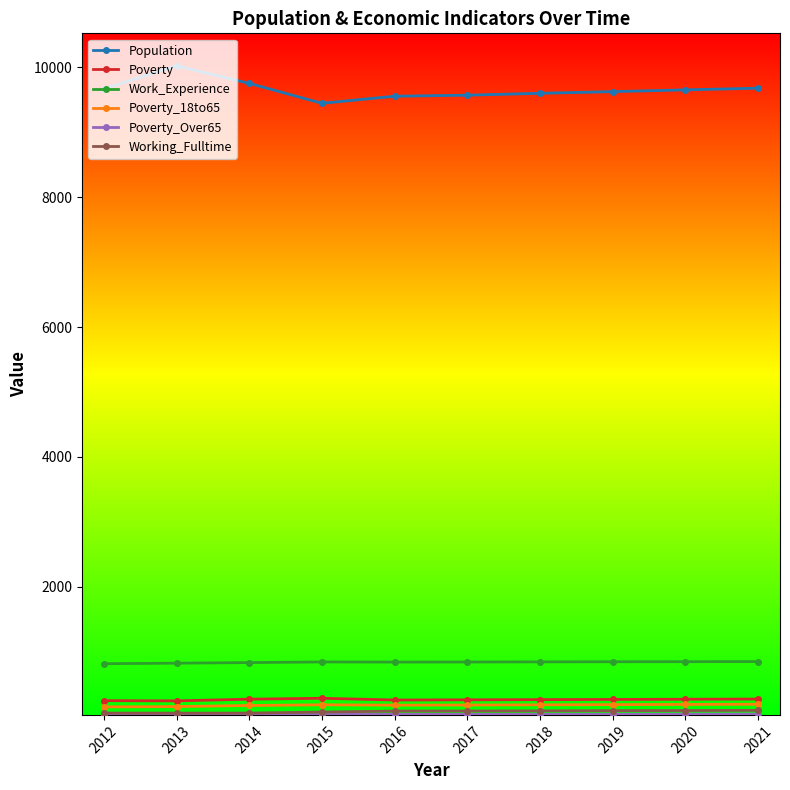

True or false: Poverty_18to65 and Population intersect in this chart.

False